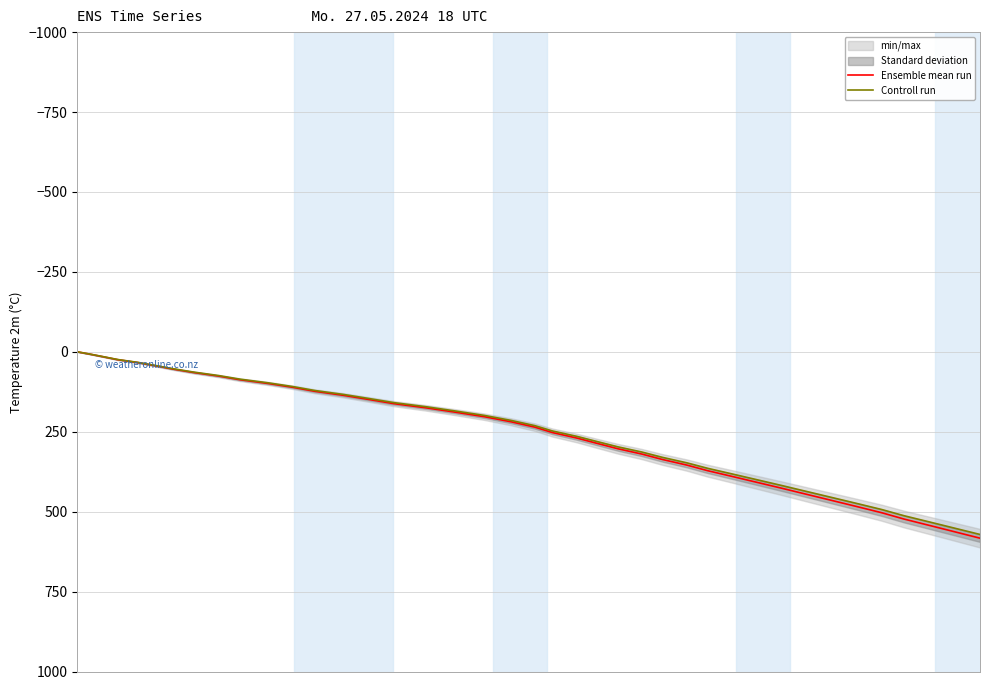

True or false: Controll run and Ensemble mean run intersect in this chart.

False